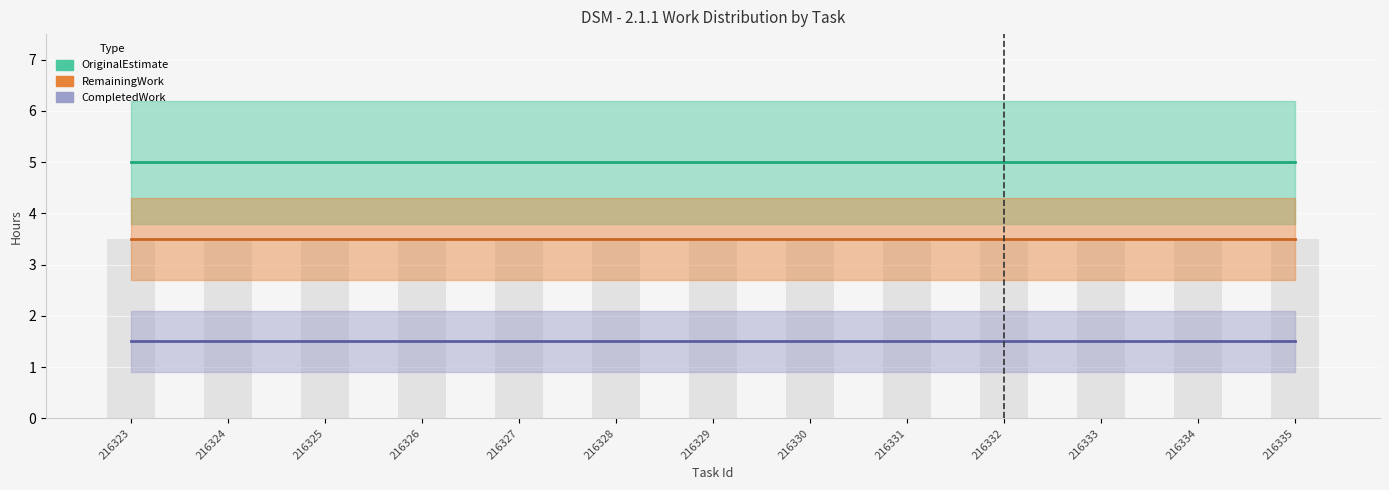

List the labels in order of OriginalEstimate value, largest first.

216323, 216324, 216325, 216326, 216327, 216328, 216329, 216330, 216331, 216332, 216333, 216334, 216335